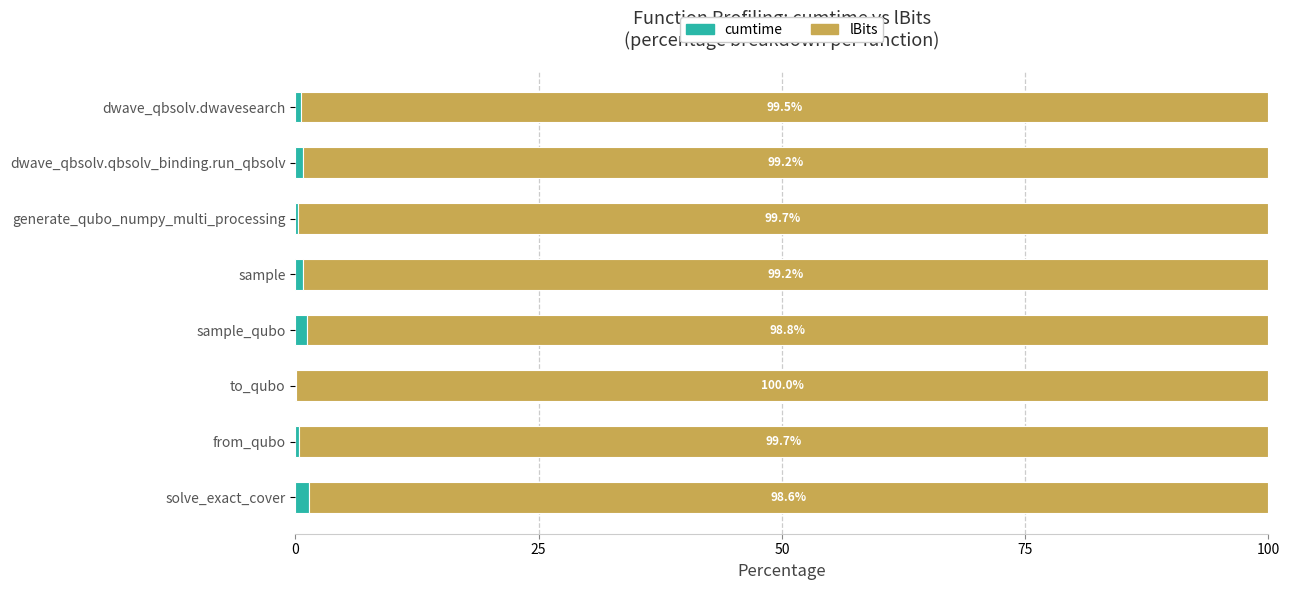

At which label is cumtime closest to 0?

to_qubo